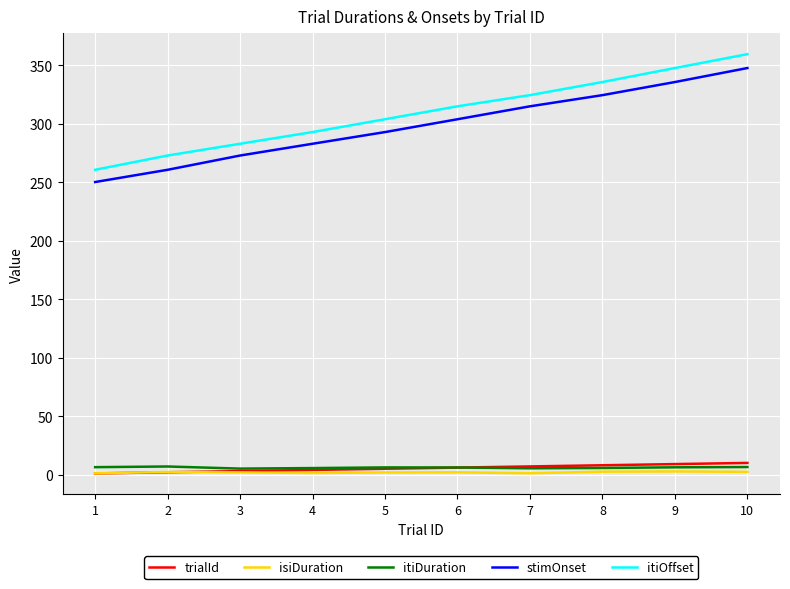

True or false: isiDuration and stimOnset cross at least once.

False